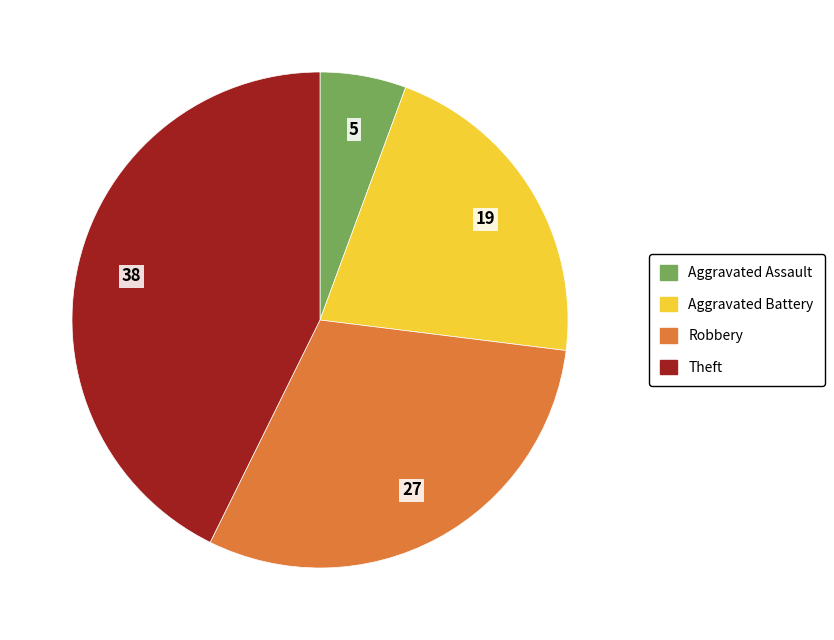

Do Theft and Robbery together represent more than half of the pie?

Yes